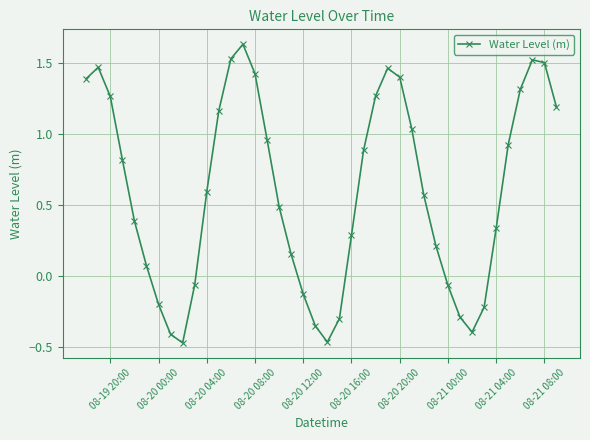

What is the difference between the maximum and minimum values?

2.1